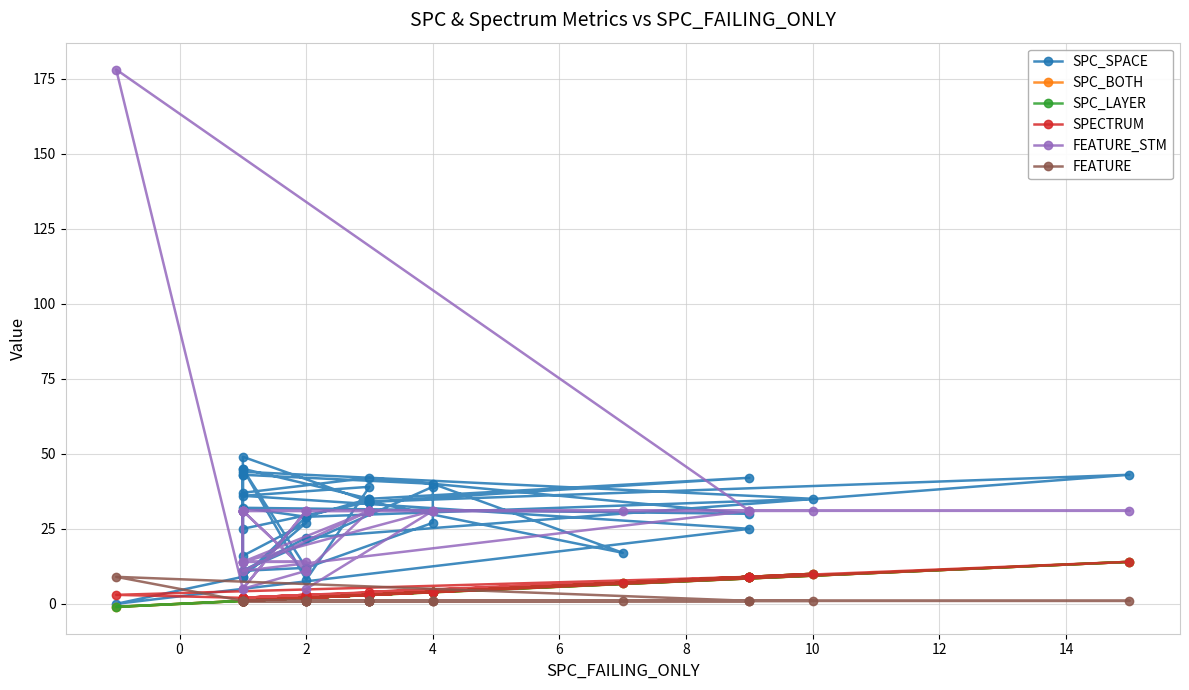

How many values in the SPC_LAYER series are below 2?

16